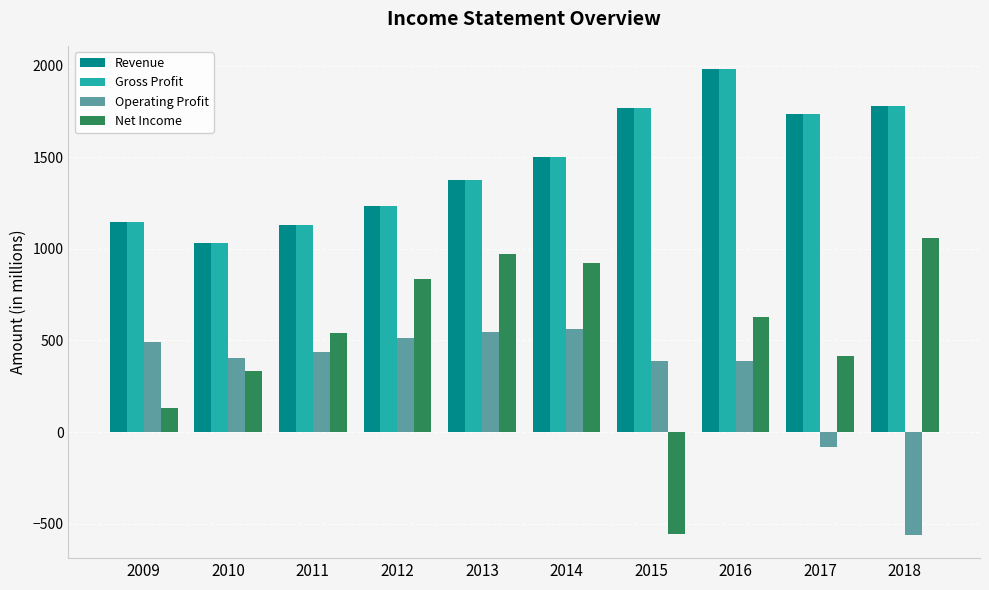

Count the number of data series in this chart.

4